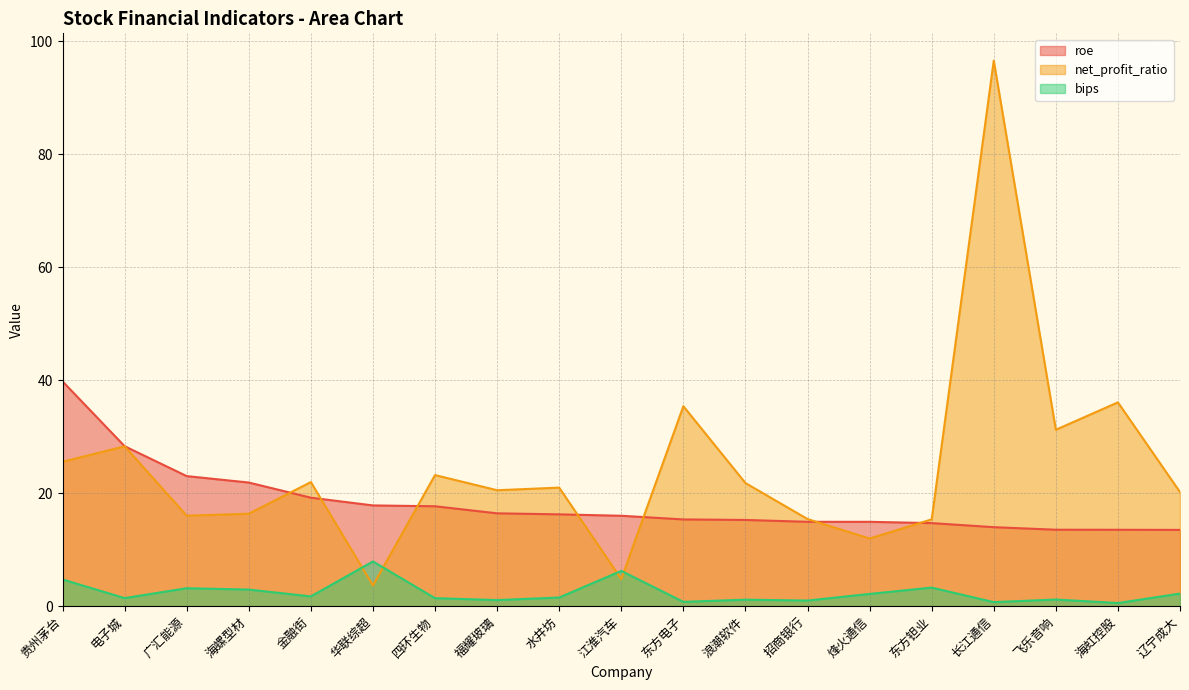

What are all the series names shown in the legend?

roe, net_profit_ratio, bips